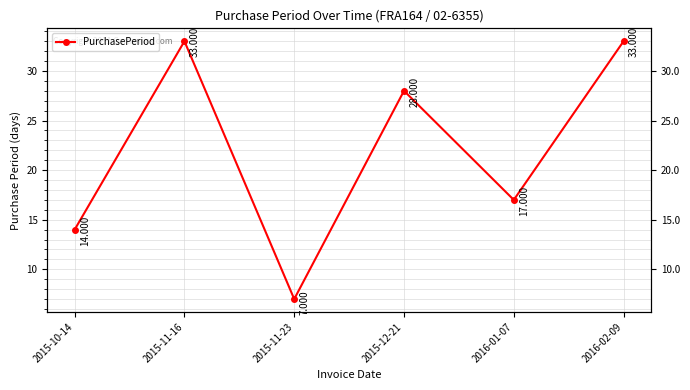

What position from the right is 2015-10-14?

6